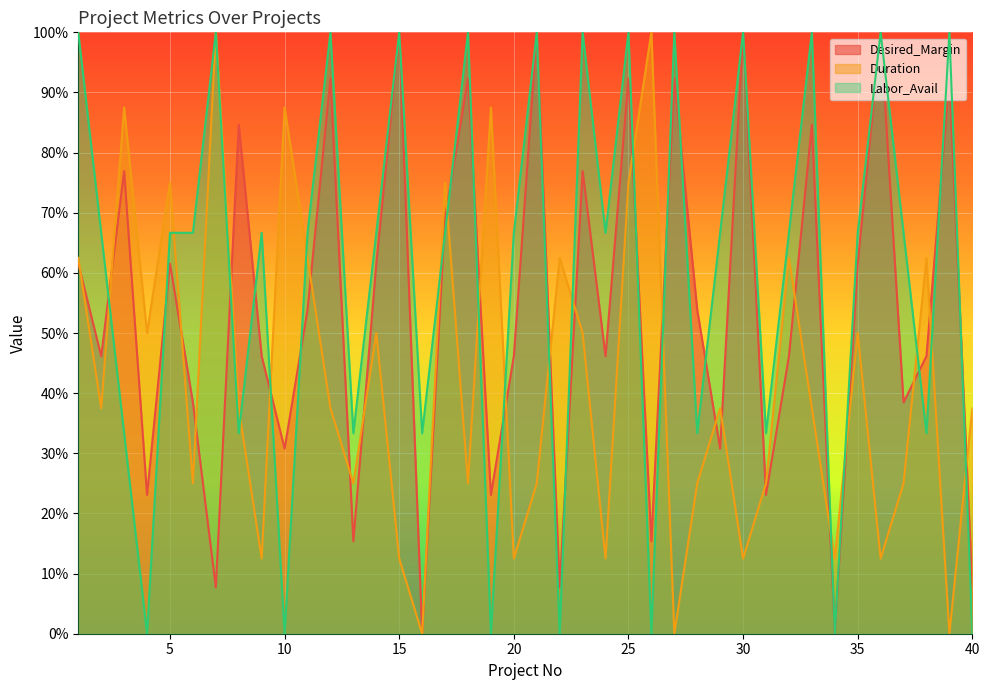

Where is Labor_Avail nearest to the value 0?

4